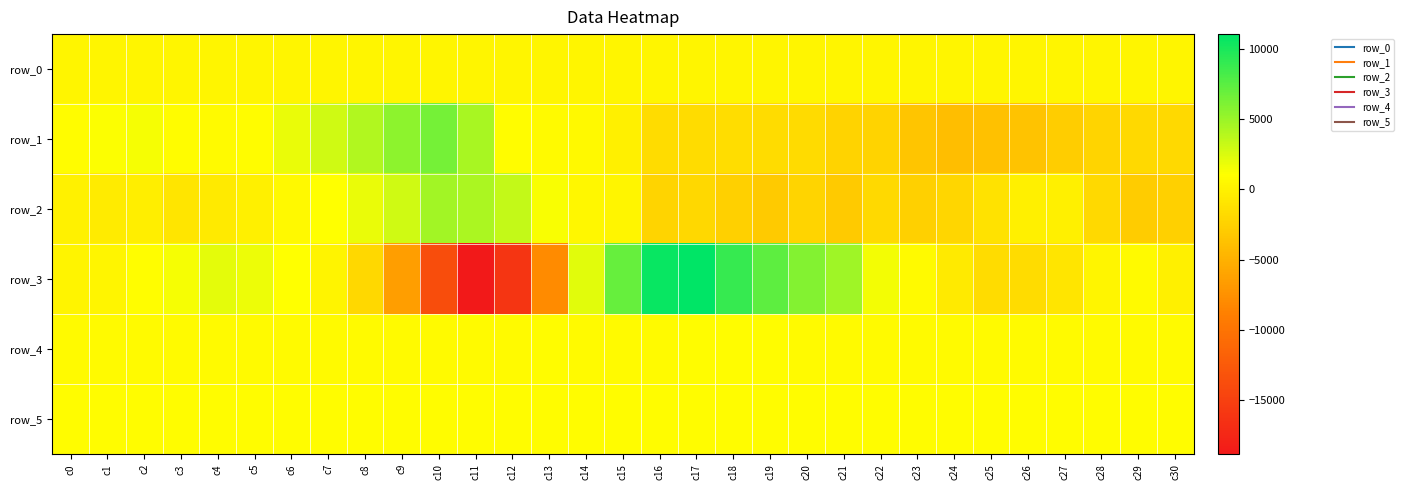

Which category has the highest value in the row_3 series?

c17